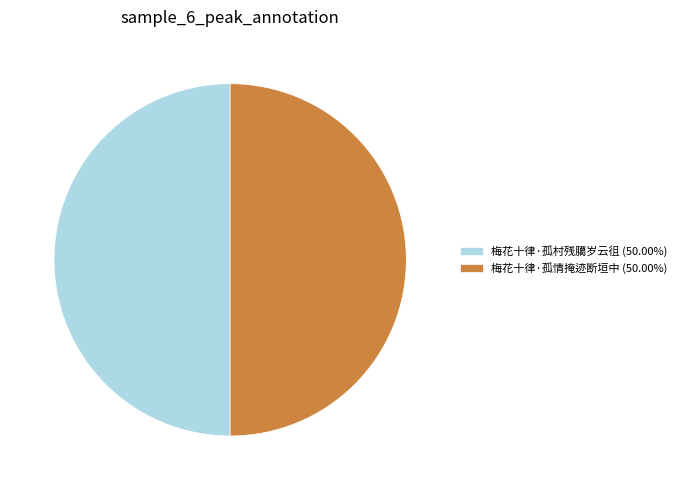

Combined, do 梅花十律·孤村残臈岁云徂 (50.00%) and 梅花十律·孤情掩迹断垣中 (50.00%) account for over 50%?

Yes